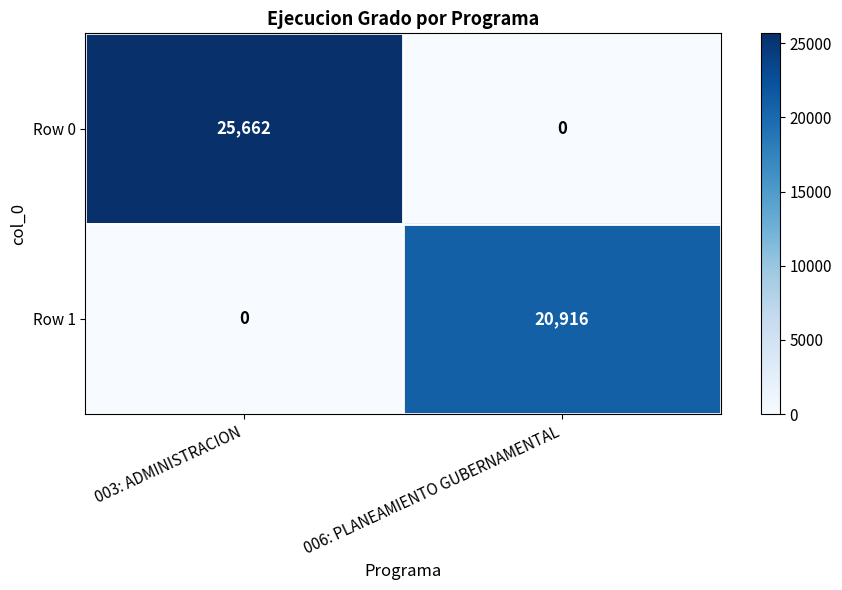

The value of Row 0 at 006: PLANEAMIENTO GUBERNAMENTAL is 7871. True or false?

False